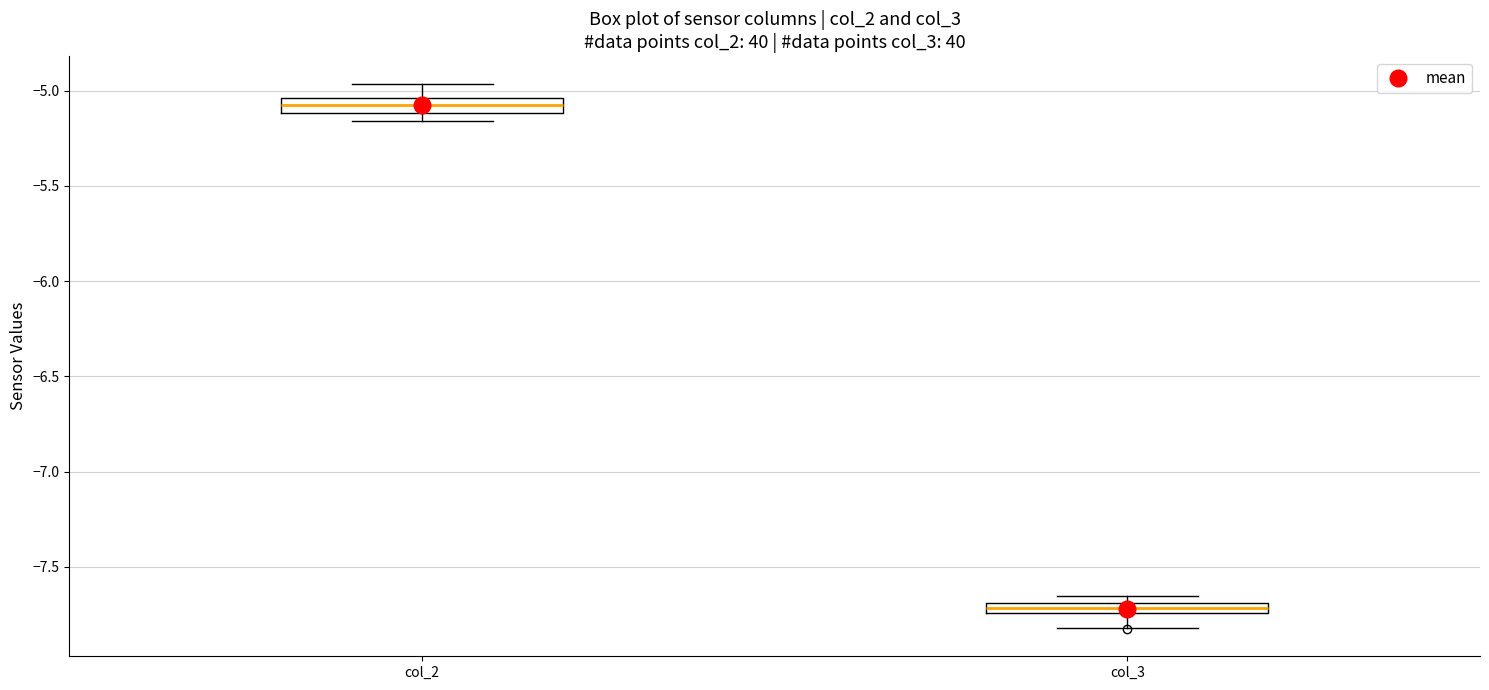

Where does the lower whisker of the box for col_3 end on the y-axis? The values are not printed on the chart, so give them approximately, as read against the axis.

-7.80